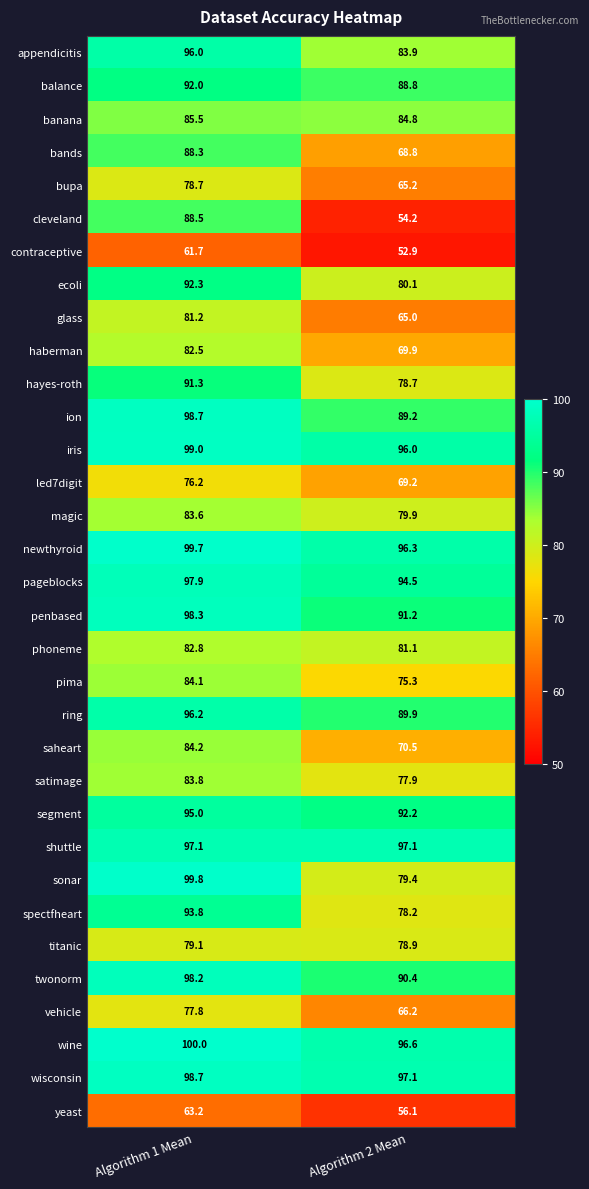

At which label is saheart closest to 77?

Algorithm 2 Mean